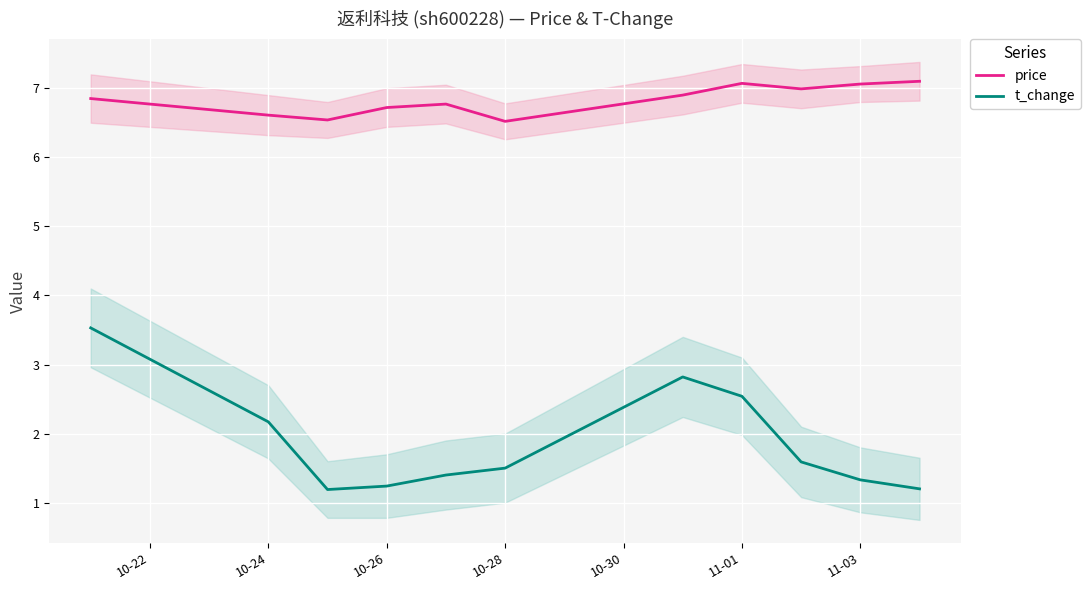

True or false: price and t_change cross at least once.

False